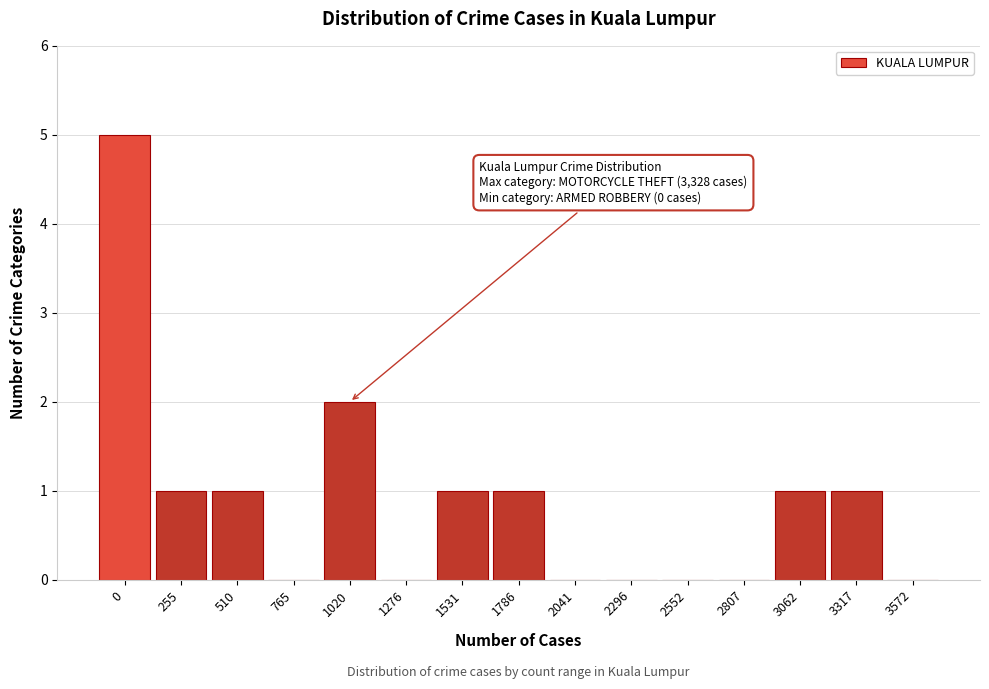

Reading left to right, list all the values displayed in this chart.

0=5	255=1	510=1	765=0	1020=2	1276=0	1531=1	1786=1	2041=0	2296=0	2552=0	2807=0	3062=1	3317=1	3572=0